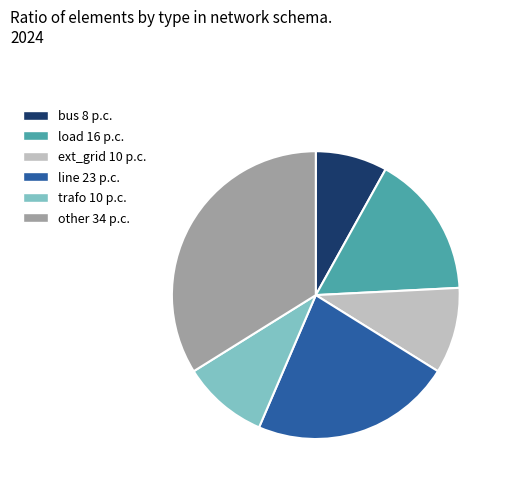

Approximately how many times larger is the value at other compared to load?

2.1